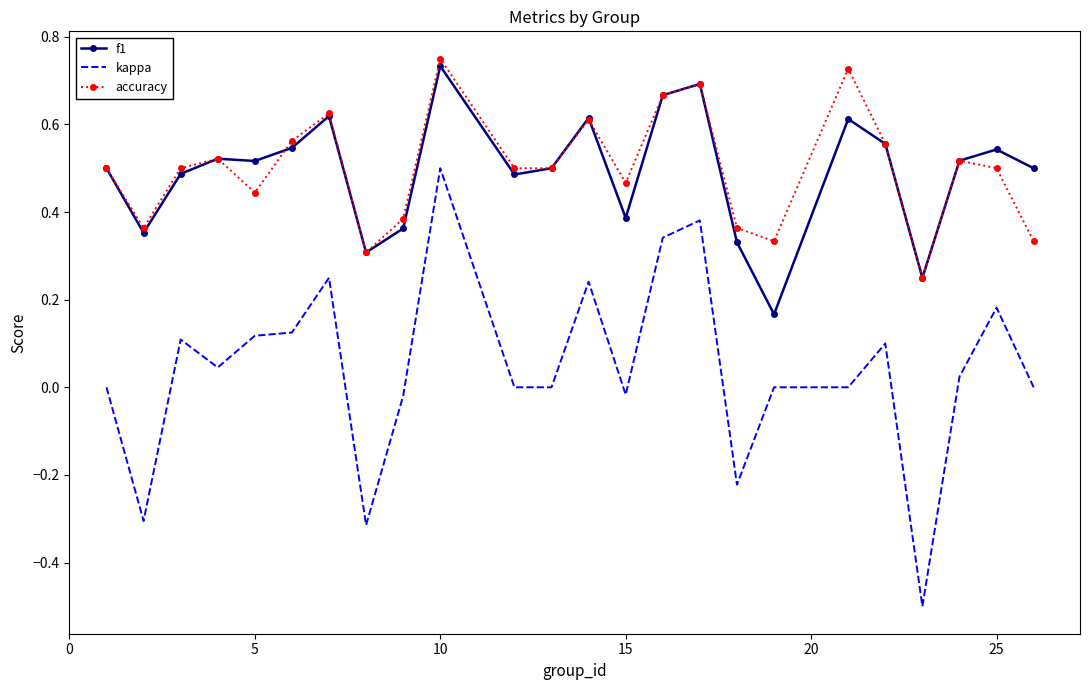

True or false: kappa and accuracy cross at least once.

False